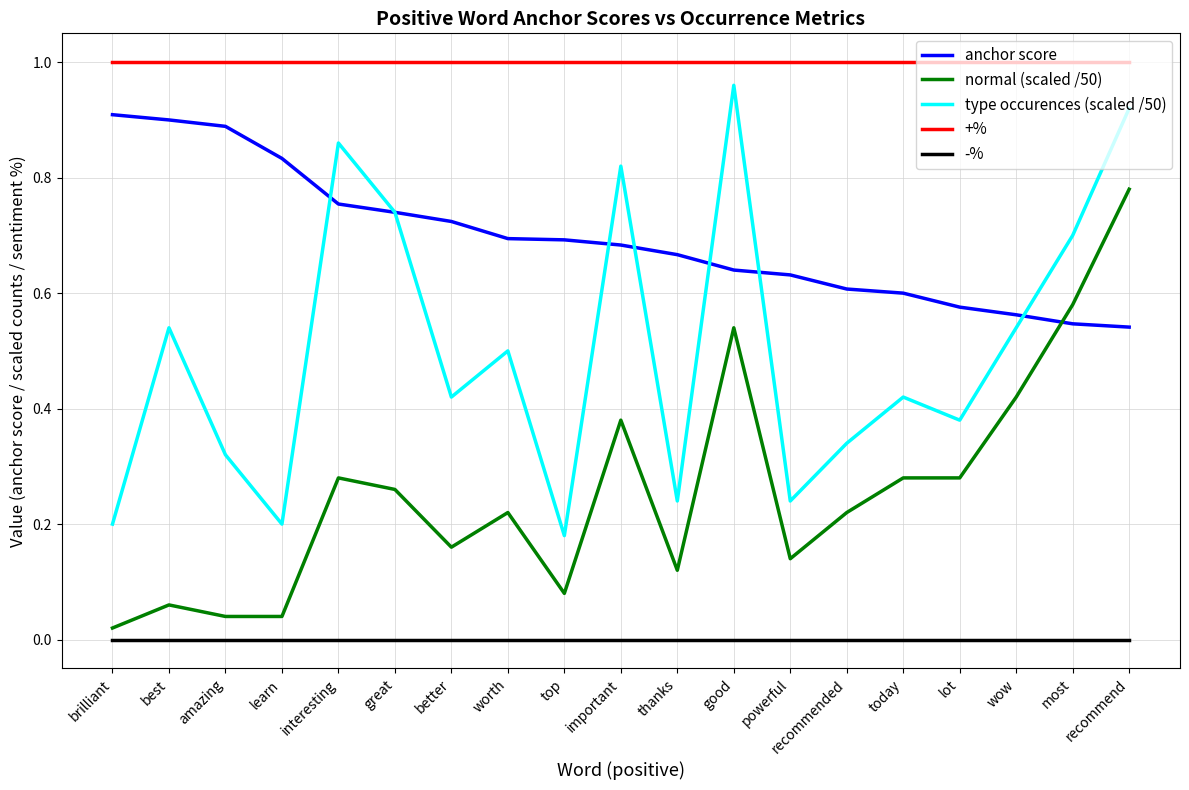

Which series changed the most between interesting and recommended?

type occurences (scaled /50)